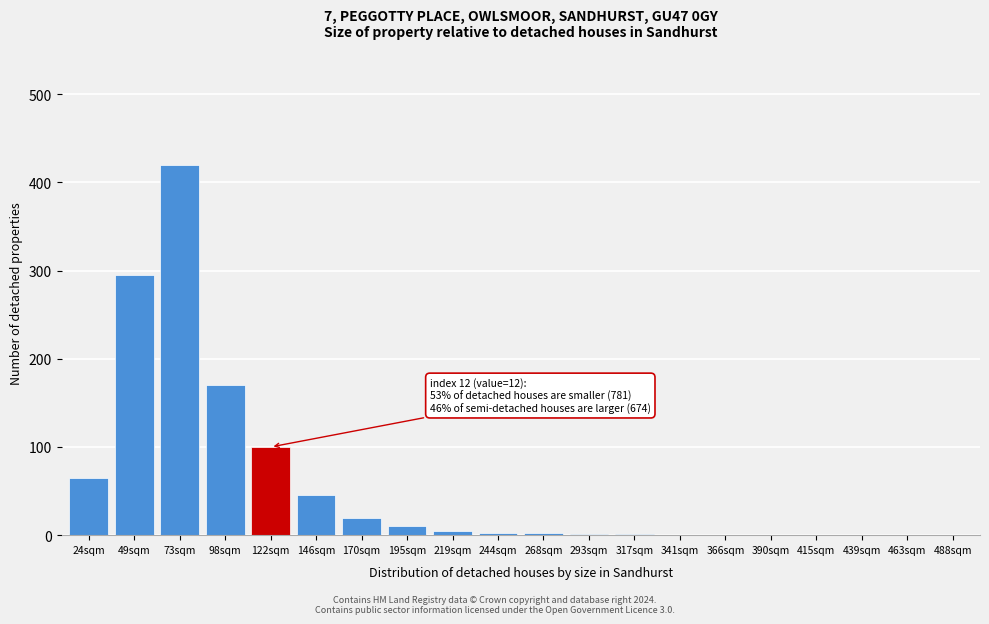

Which label corresponds to the largest value in the chart?

73sqm